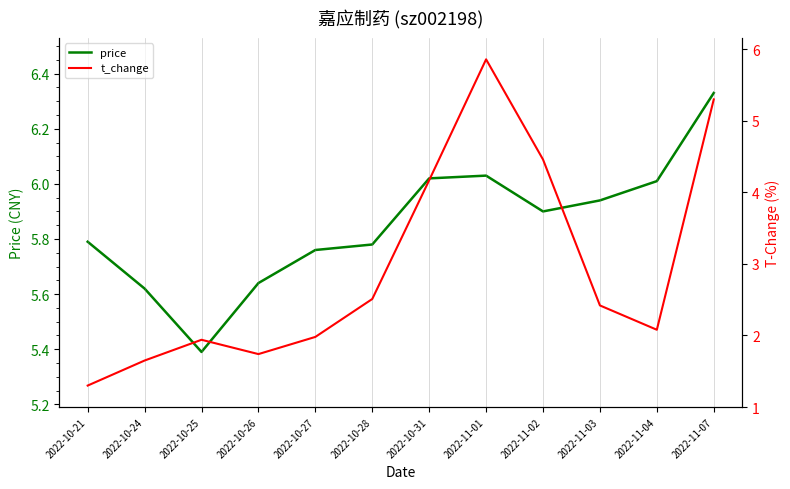

The value of price at 2022-11-03 is 10.2. True or false?

False